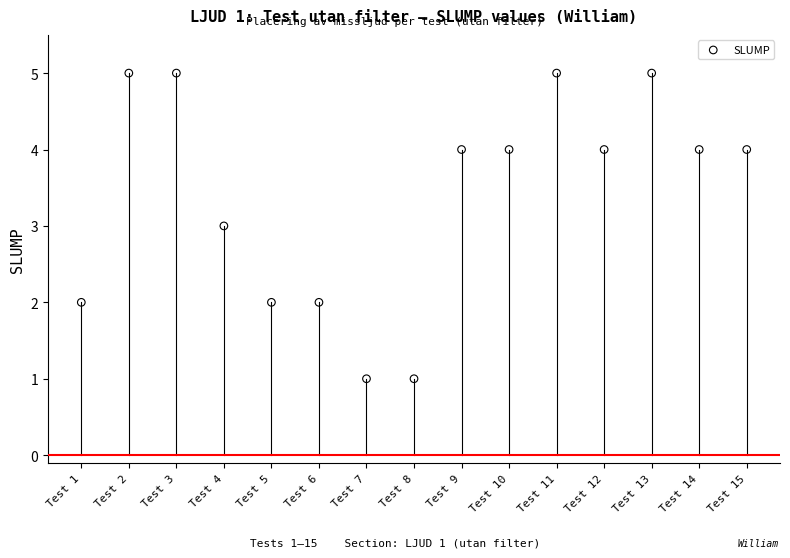

What is the range of Y values (max minus min)?

4